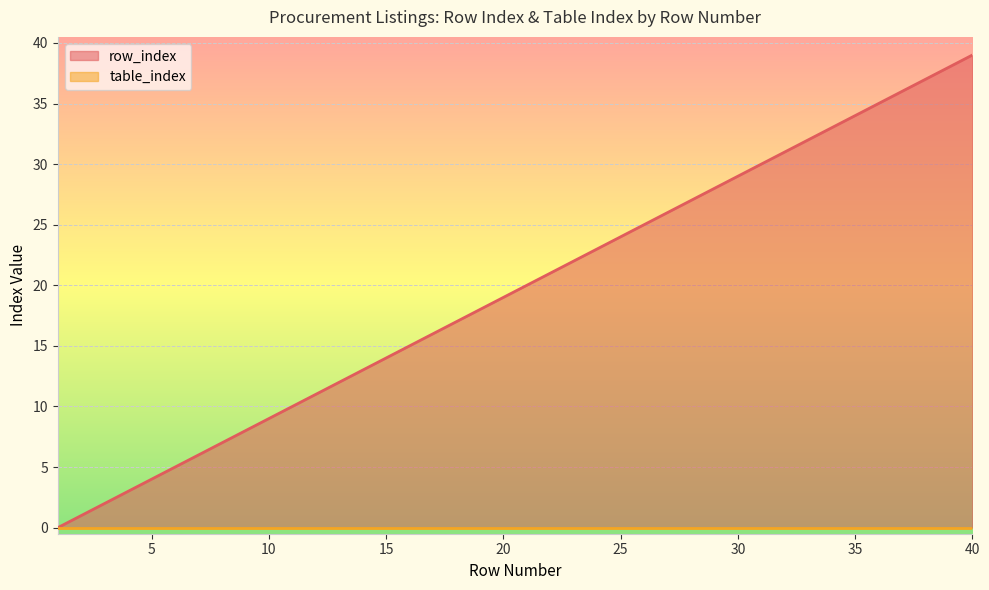

At which label is the value closest to 19?

20